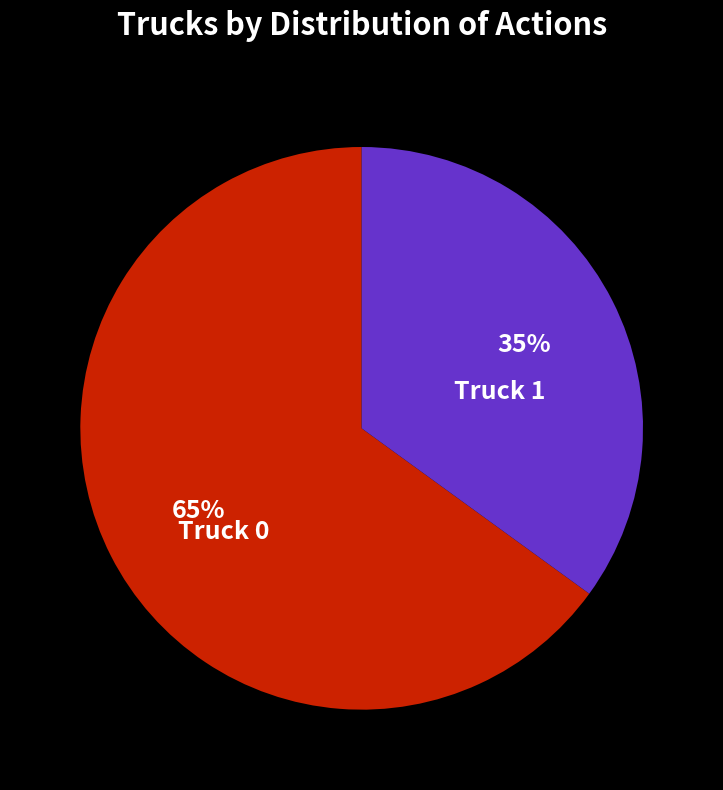

Combined, do Truck 0 and Truck 1 account for over 50%?

Yes